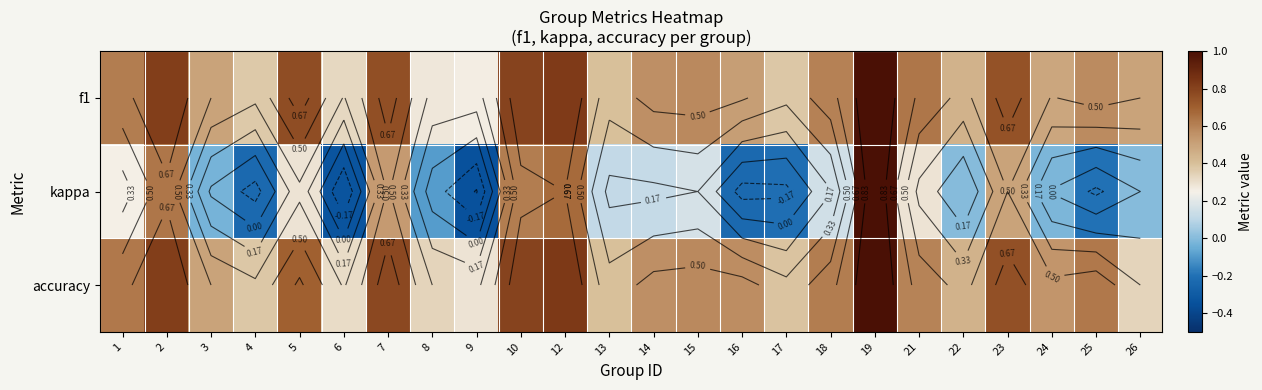

List the labels in order of kappa value, smallest first.

9, 6, 16, 4, 17, 25, 8, 3, 24, 22, 26, 13, 14, 18, 15, 1, 5, 21, 23, 7, 10, 2, 12, 19